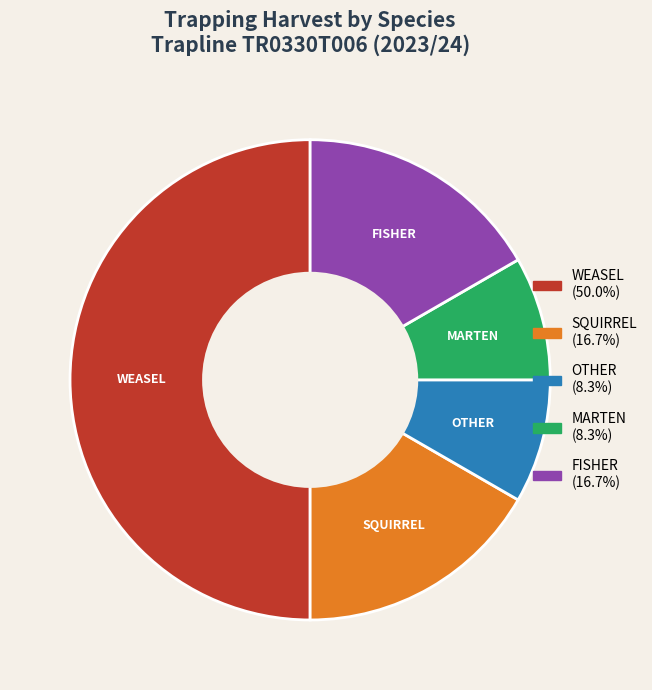

What is the largest slice in the pie chart?

WEASEL